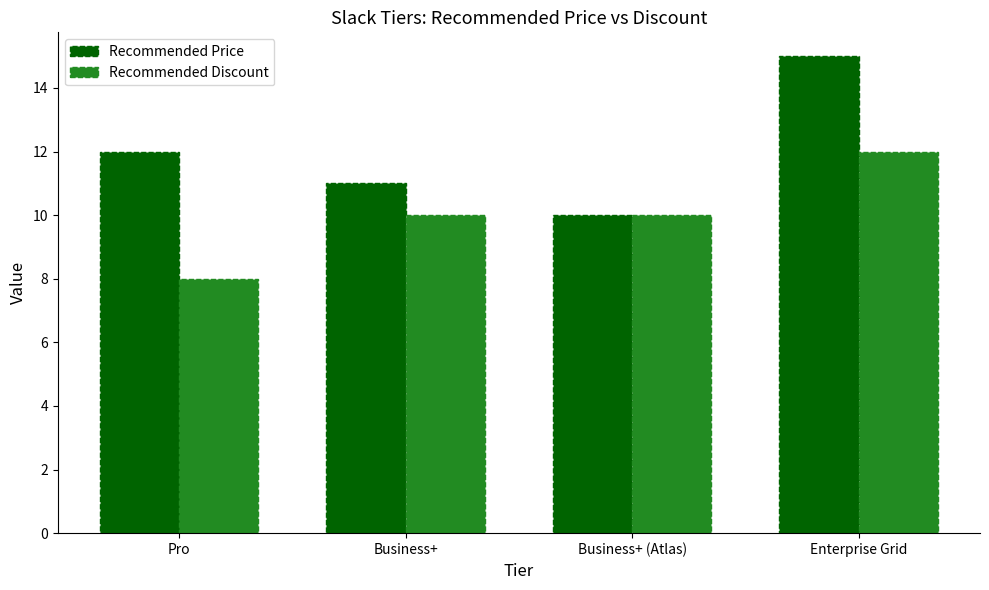

The value of Recommended Discount at Pro is 8. True or false?

True